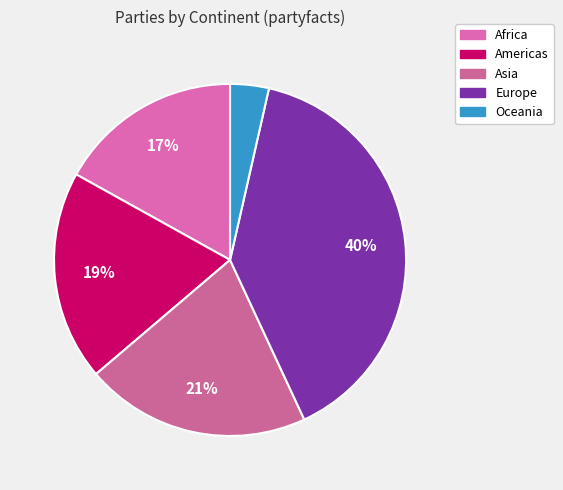

What is the largest slice in the pie chart?

Europe